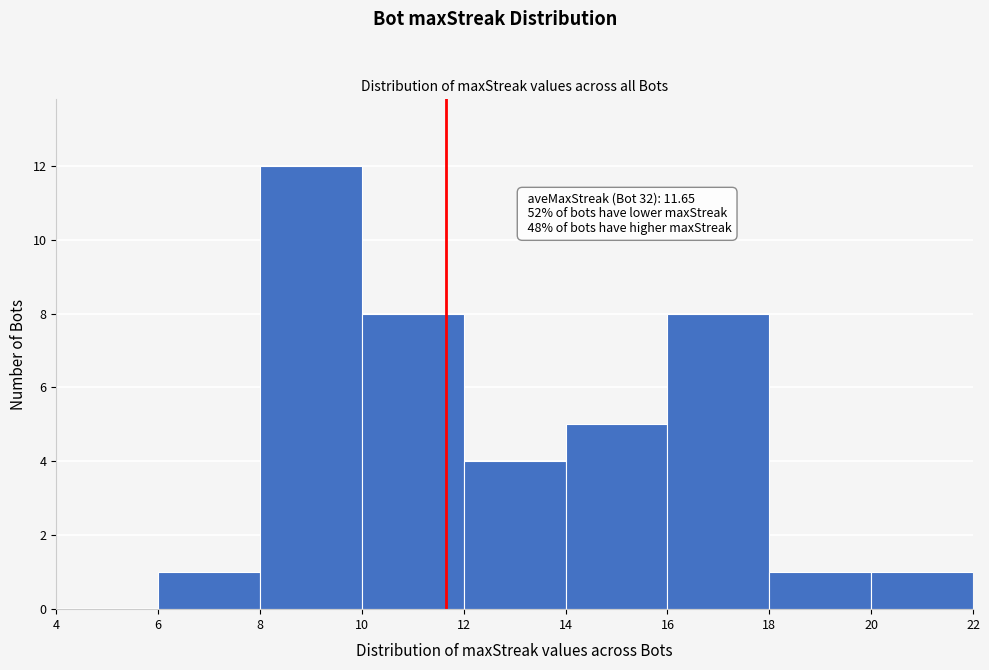

Over which range of the x-axis is the bar tallest?

8 to 10